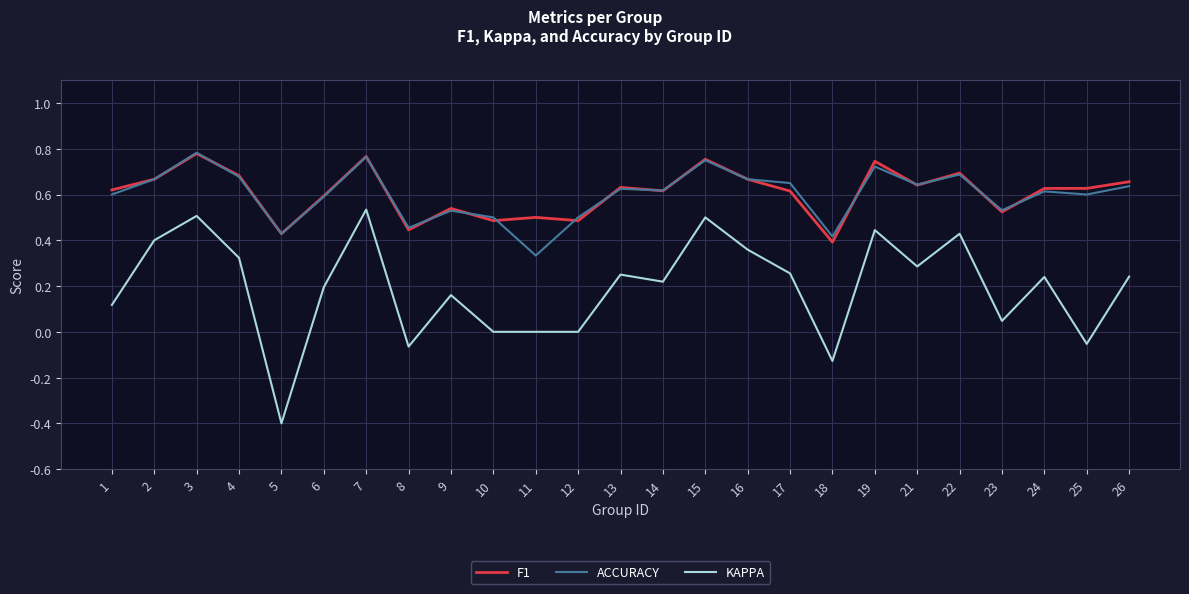

What is the minimum value shown in the chart?

-0.4